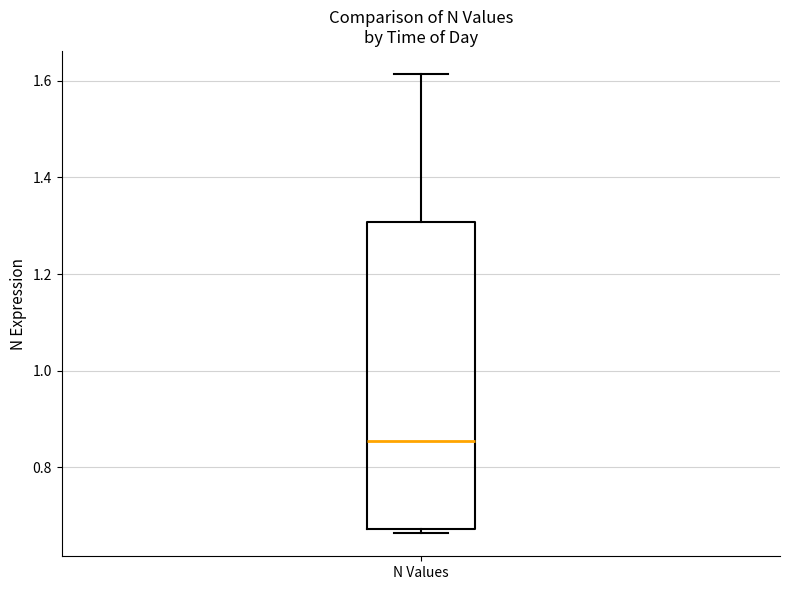

Where does the median line of the box for N Values sit on the y-axis? The values are not printed on the chart, so give them approximately, as read against the axis.

0.86